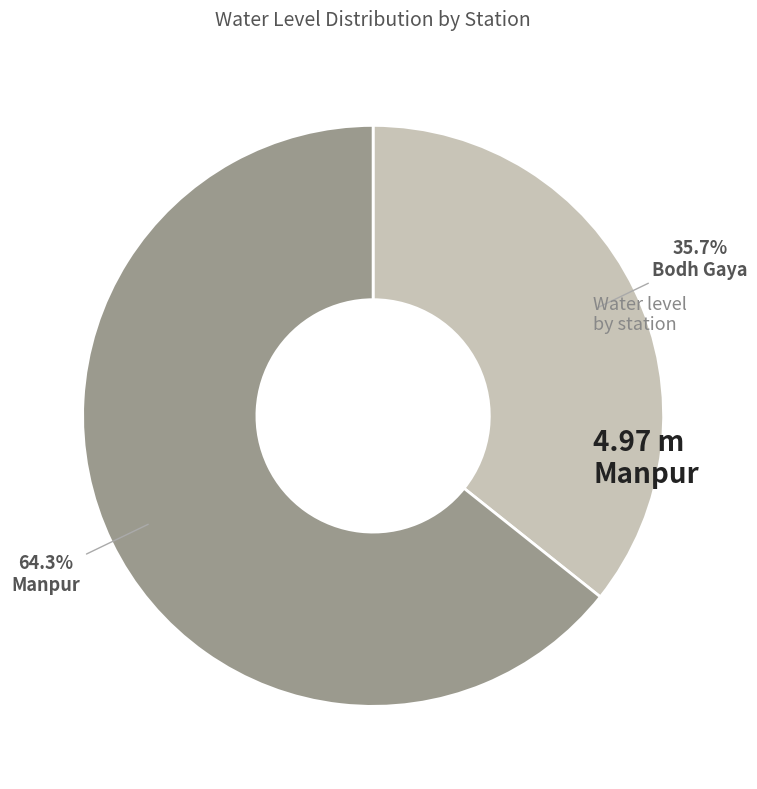

Is there any slice that represents more than half of the pie?

Yes